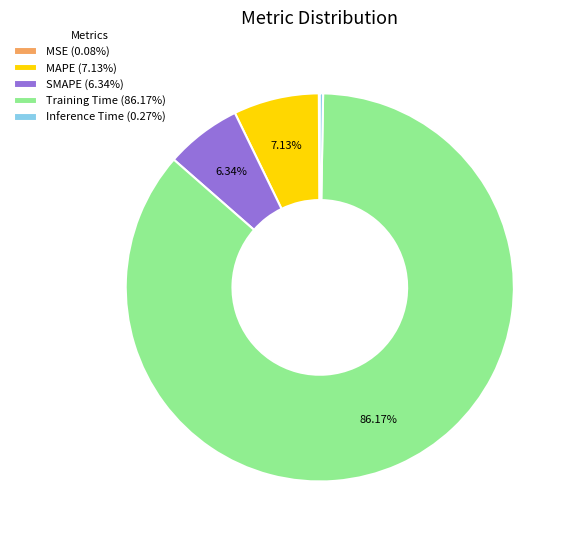

To the nearest percent, what is the combined percentage of SMAPE and Training Time?

93%